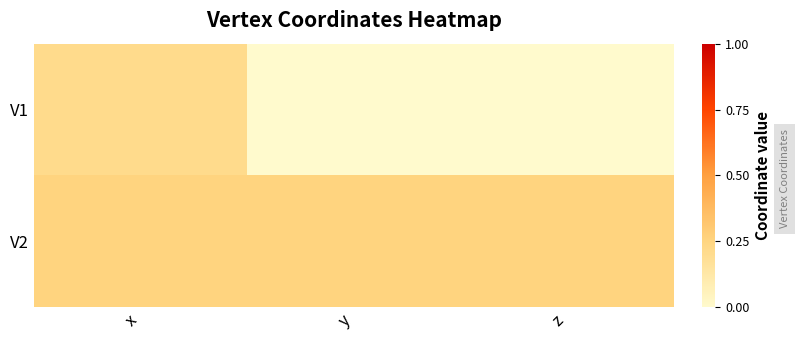

Reading right to left, what are all the values shown in this chart?

V1: z=0.0	y=0.0	x=0.2
V2: z=0.2	y=0.2	x=0.2